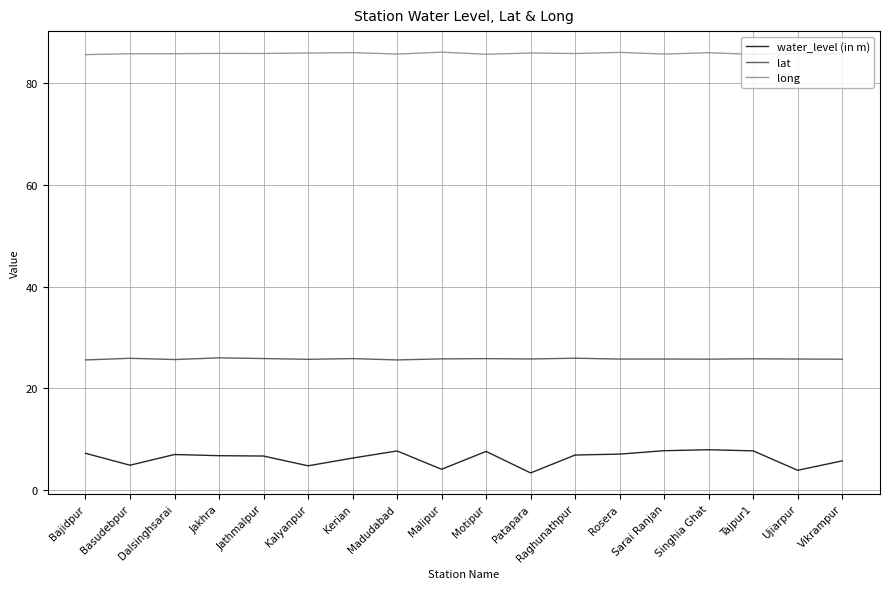

What is the minimum value shown in the chart?

3.4